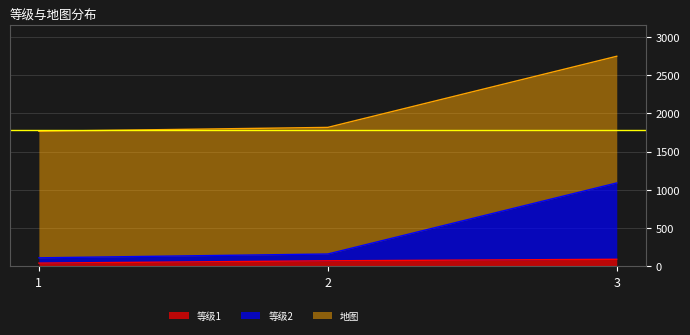

What value does the 等级2 series have at 2, to the nearest 10?

160